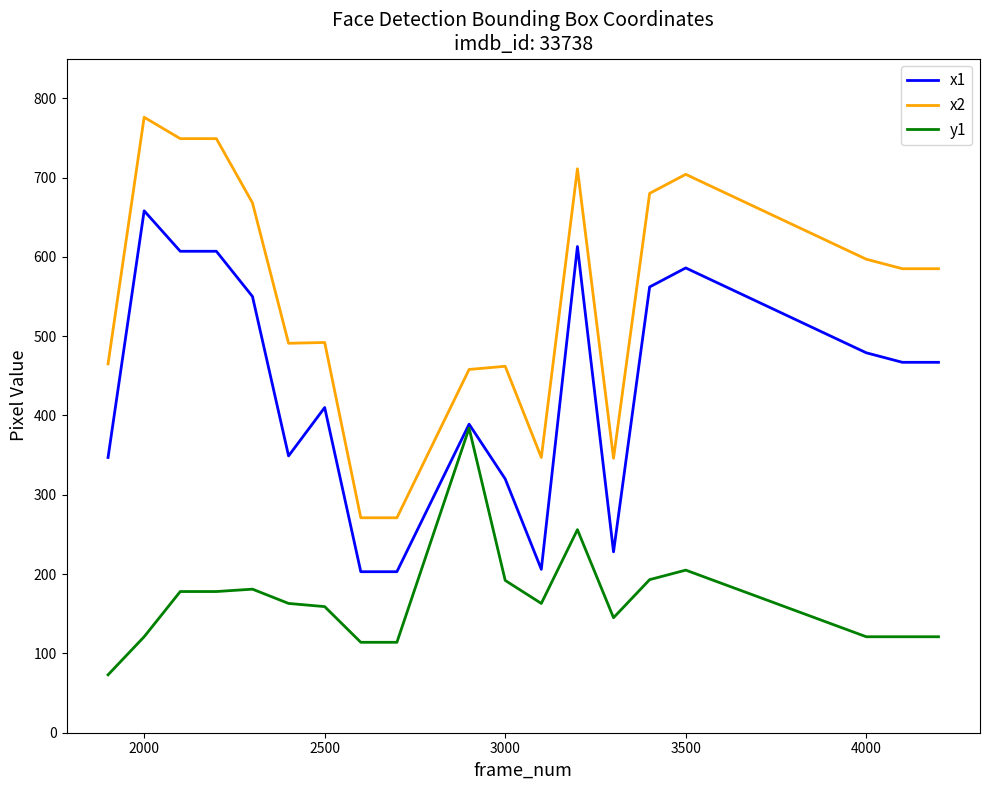

What is the highest value of the x1 series?

658